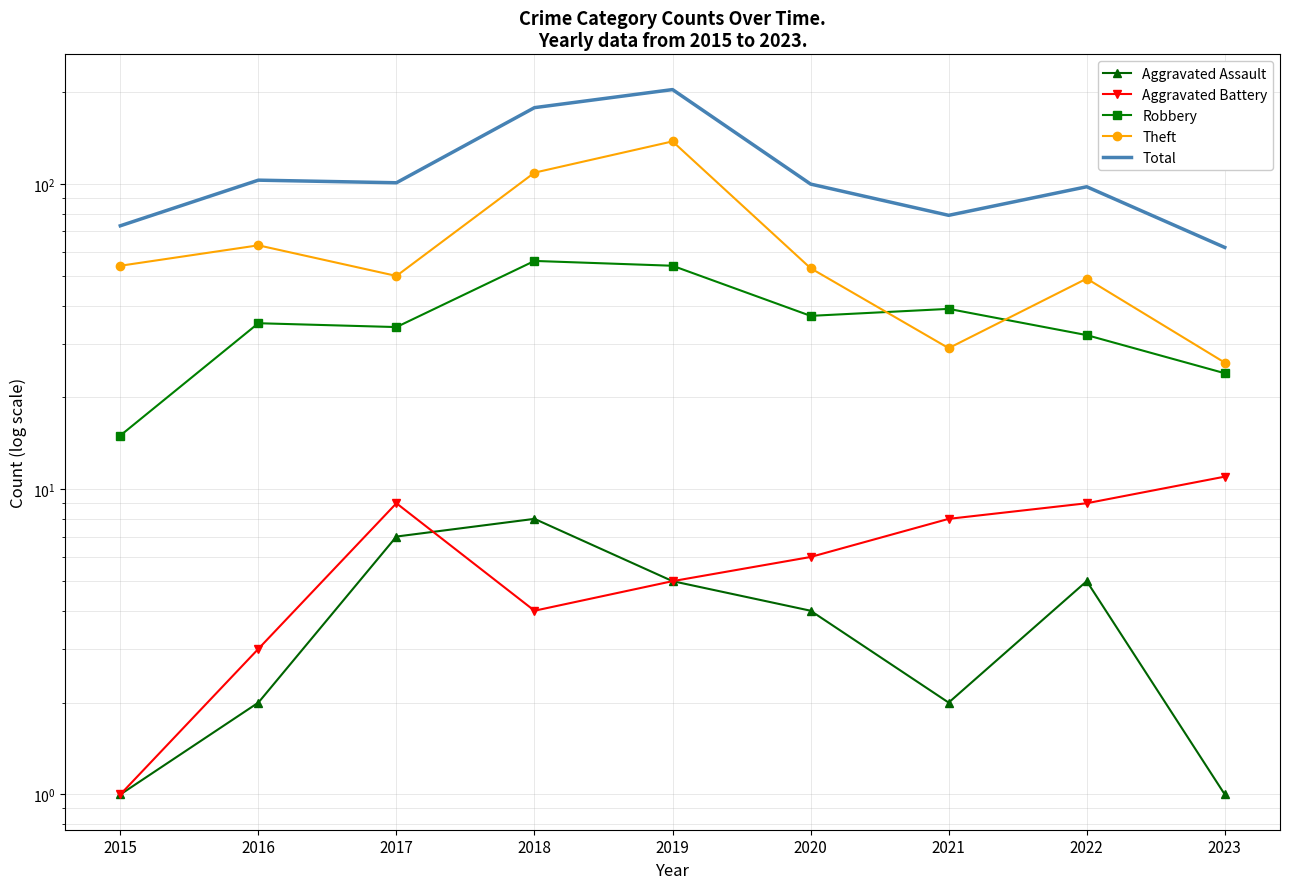

The Aggravated Battery series shows 1 at 2015. True or false?

True